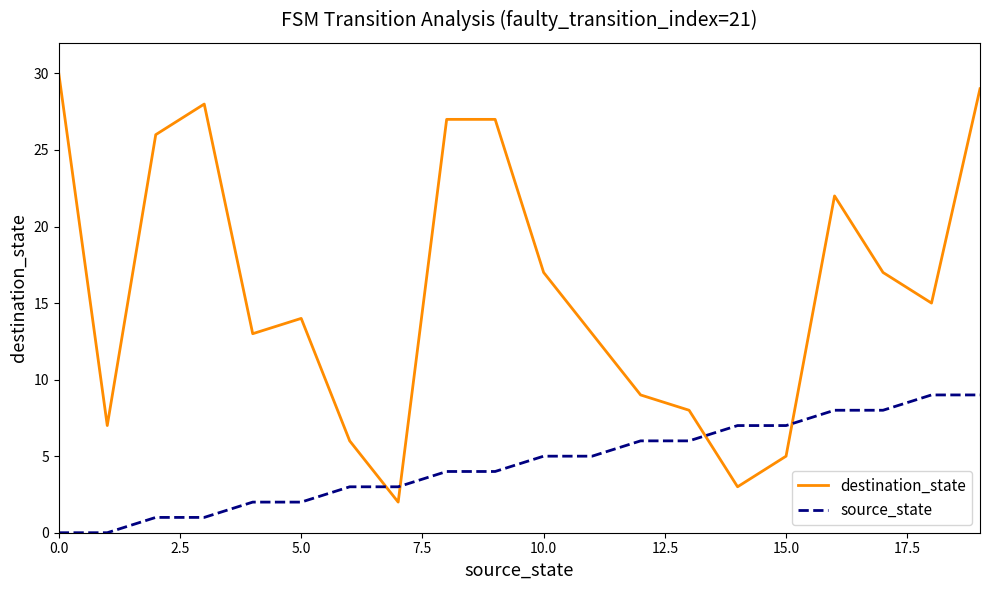

What is the difference between the maximum and minimum values in the destination_state series?

28